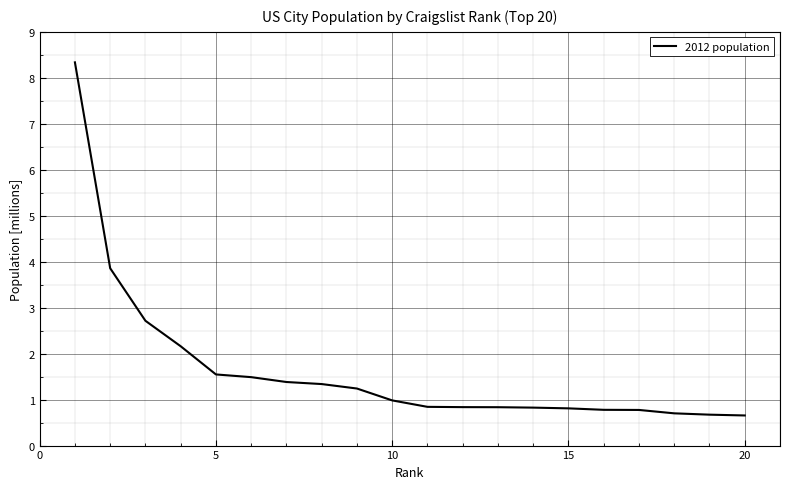

What is the smallest value displayed?

0.7